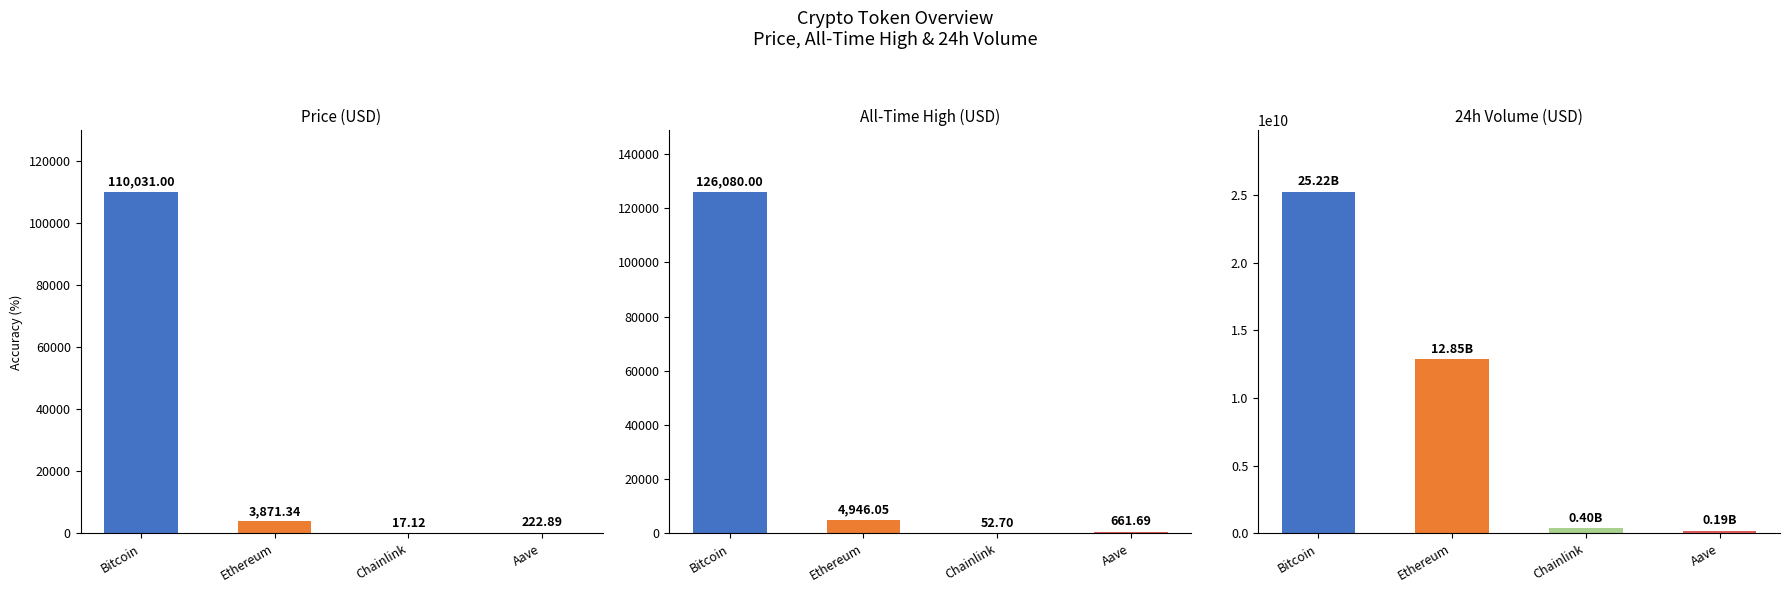

What is the average value of the allTimeHigh series?

32935.1